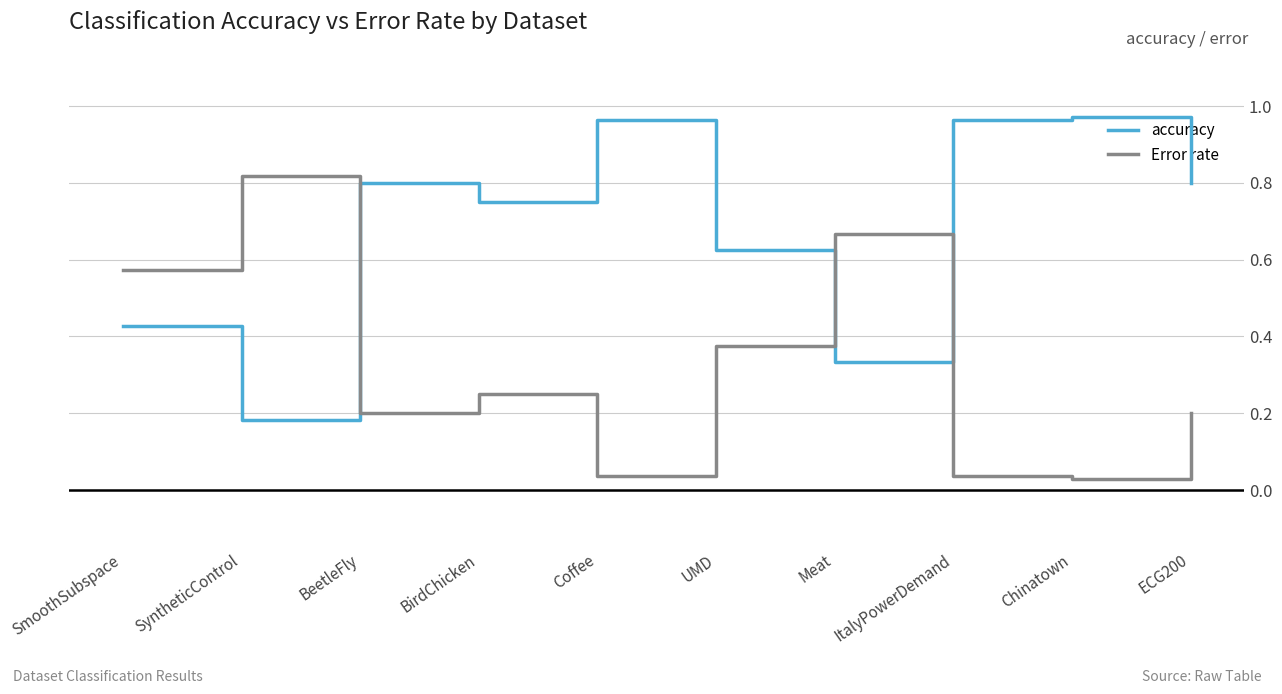

What is the spread (max minus min) of values at ItalyPowerDemand?

0.9